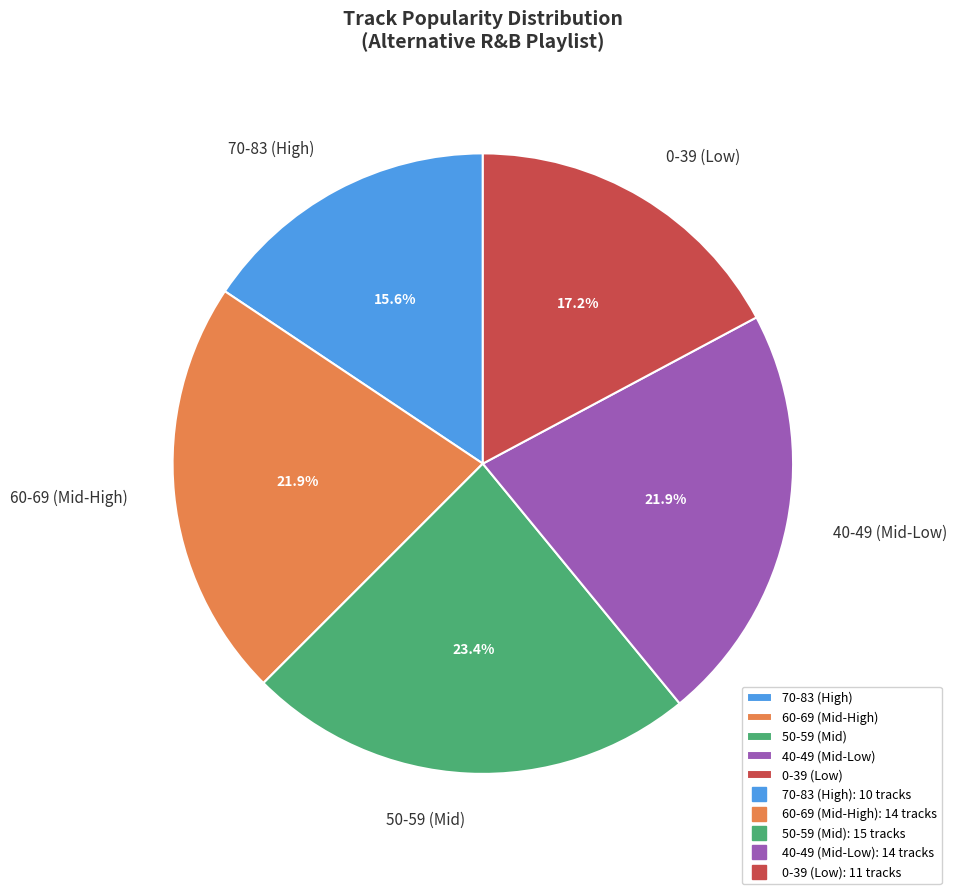

What is the smallest slice in the pie chart?

70-83 (High)